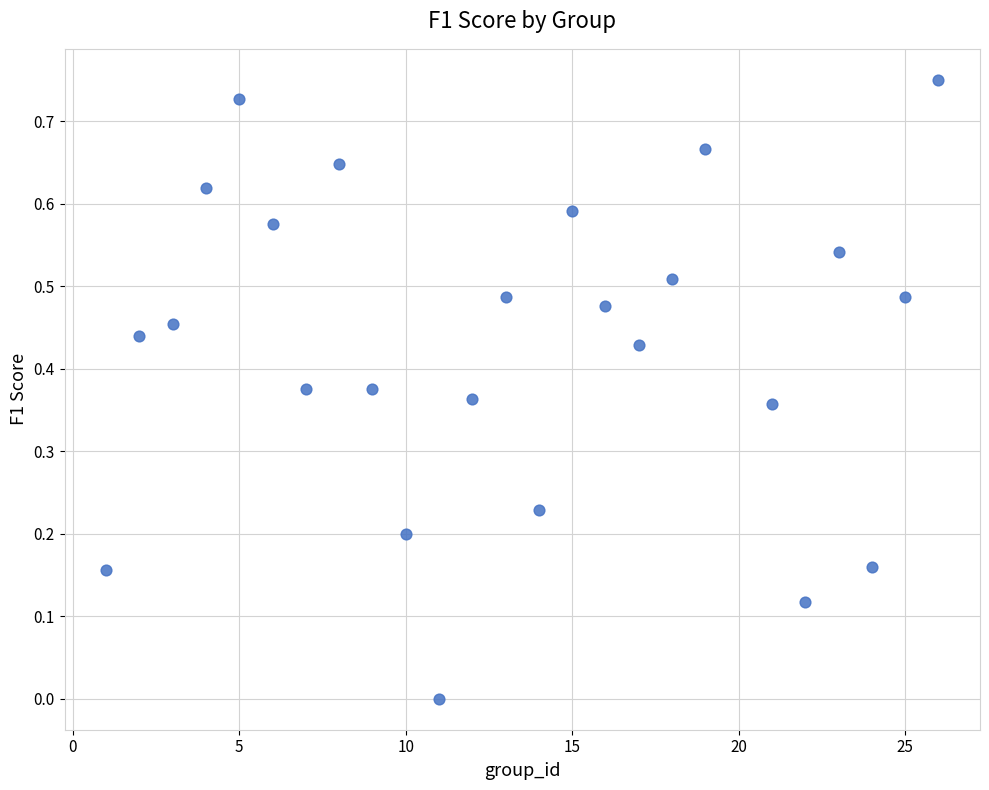

What is the range of X values (max minus min)?

25.0